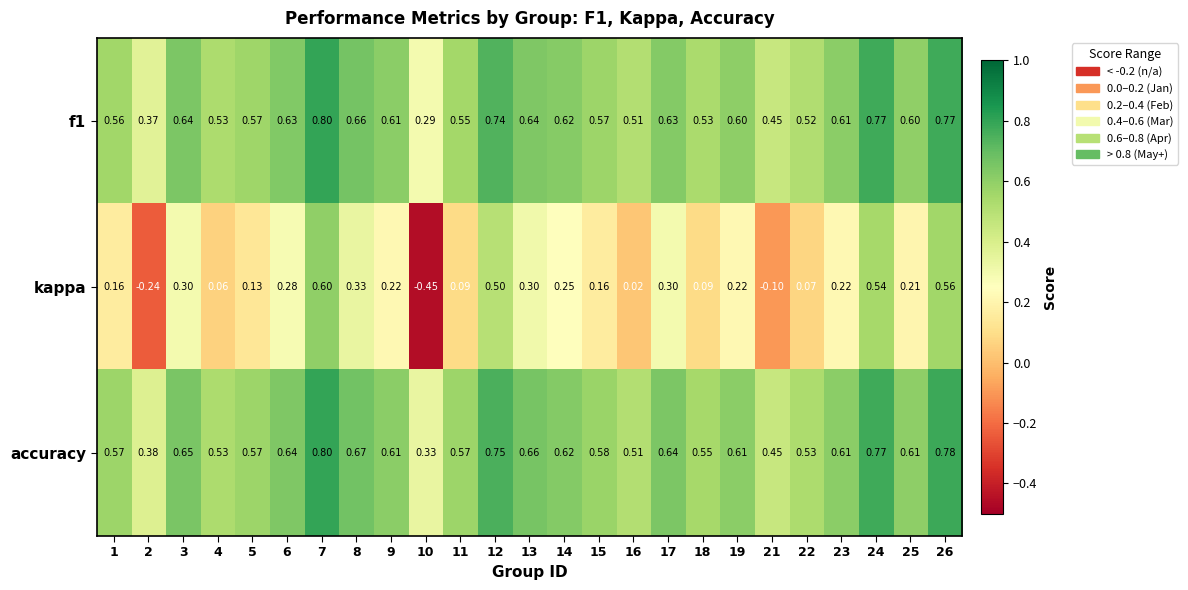

Is the value of f1 at 12 greater than the value of kappa at 4?

Yes